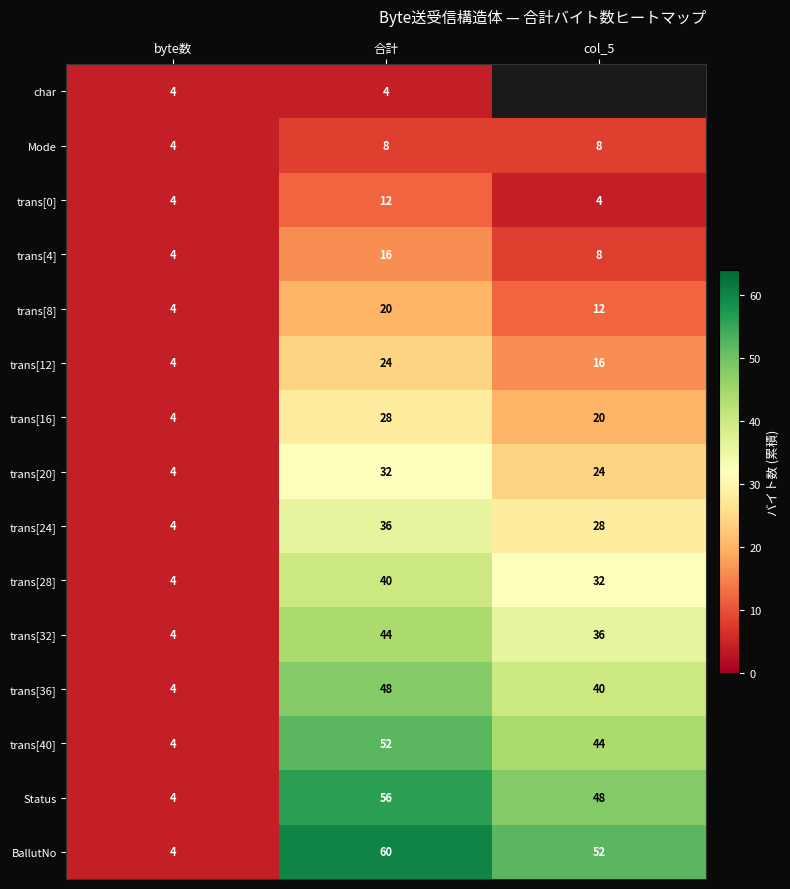

At which label does trans[16] reach its minimum?

byte数